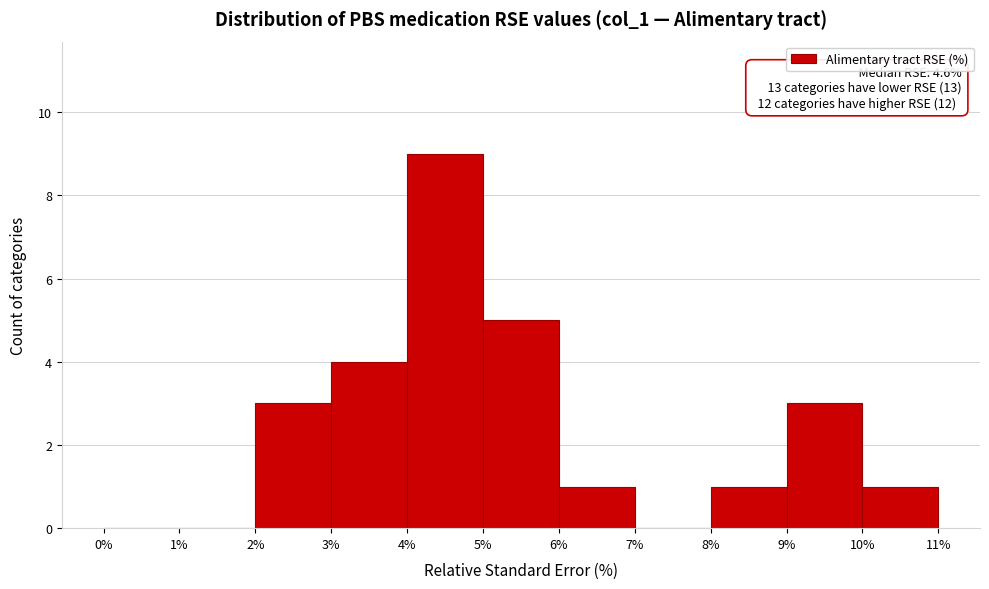

Over which range of the x-axis is the bar tallest?

4% to 5%